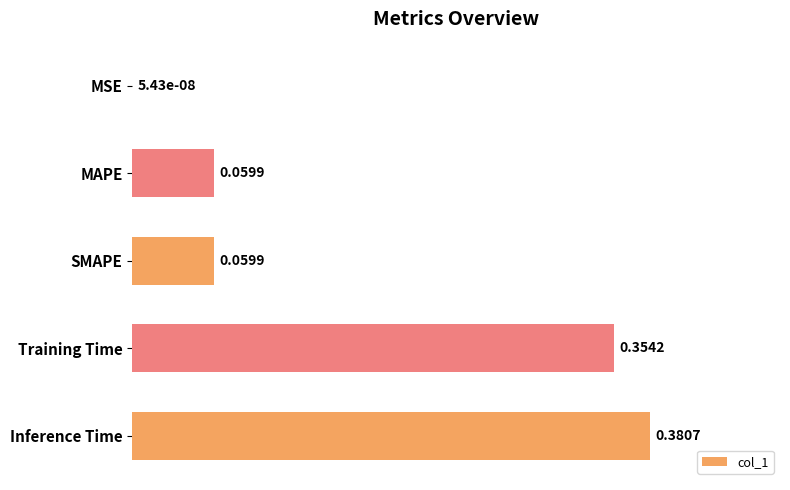

Between Inference Time and MAPE, which is larger?

Inference Time